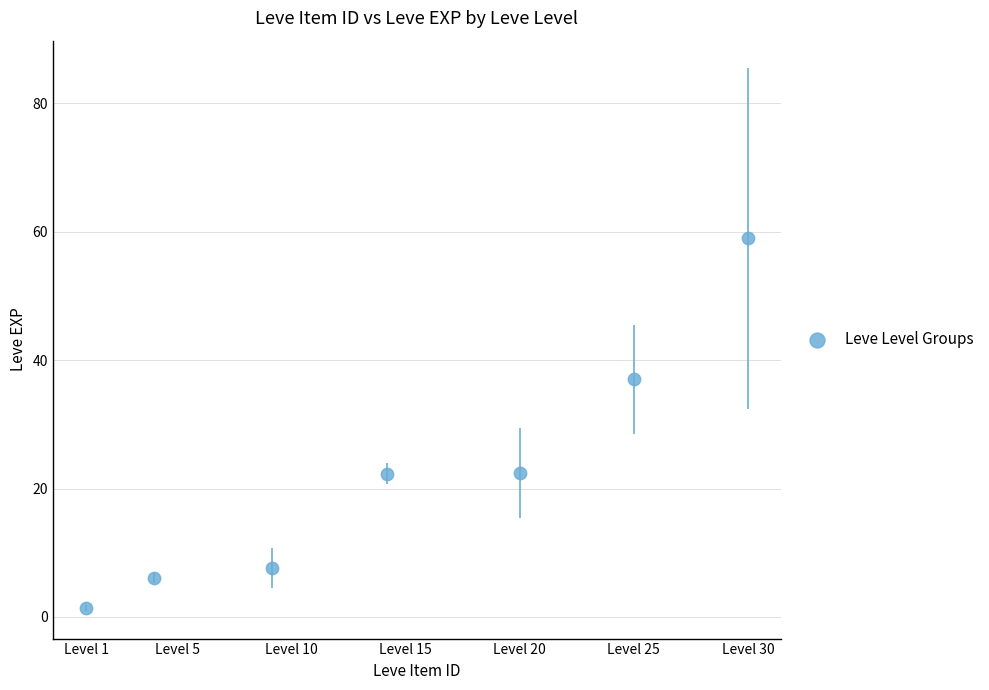

What is the average Y value?

22.3